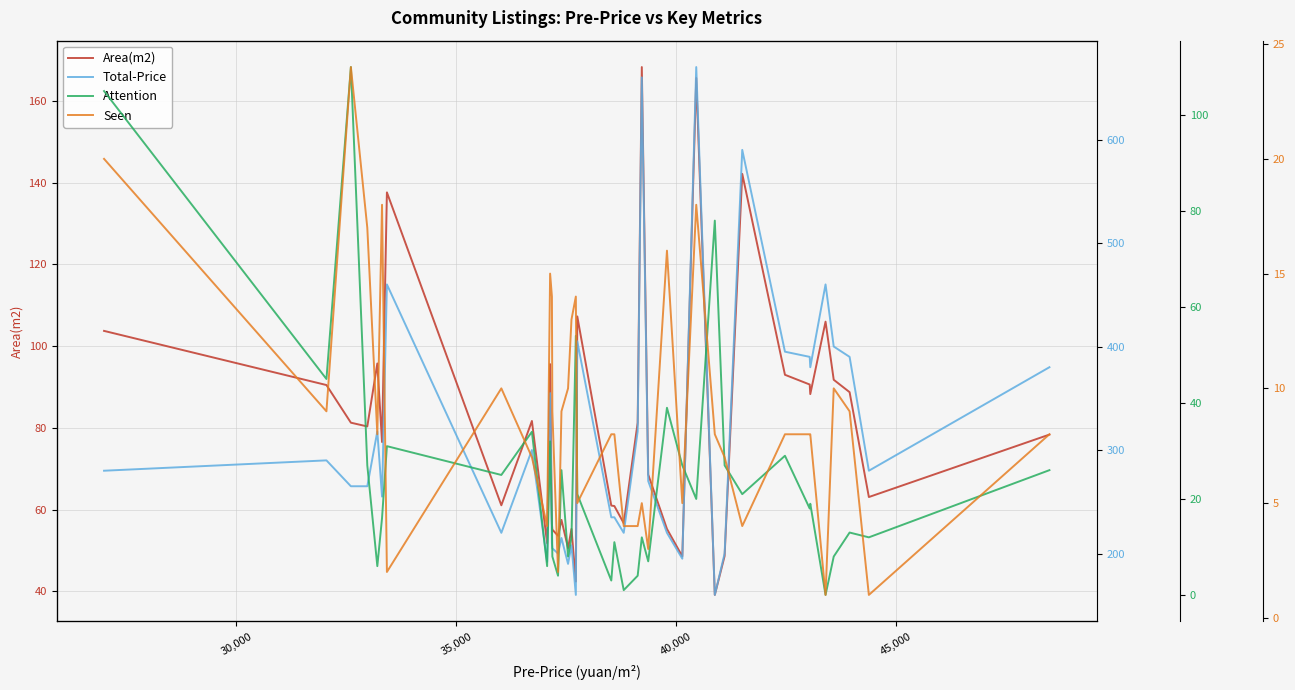

Which series has the largest range (max minus min)?

Total-Price